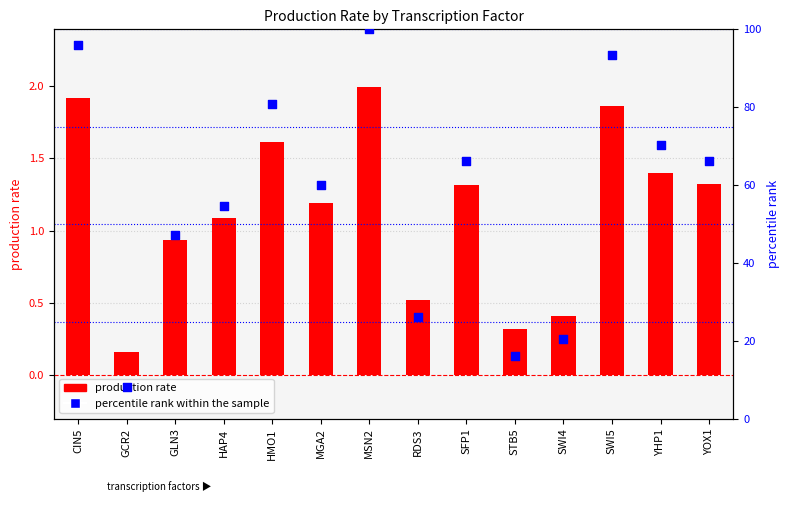

Which series contains the lowest Y value?

production rate